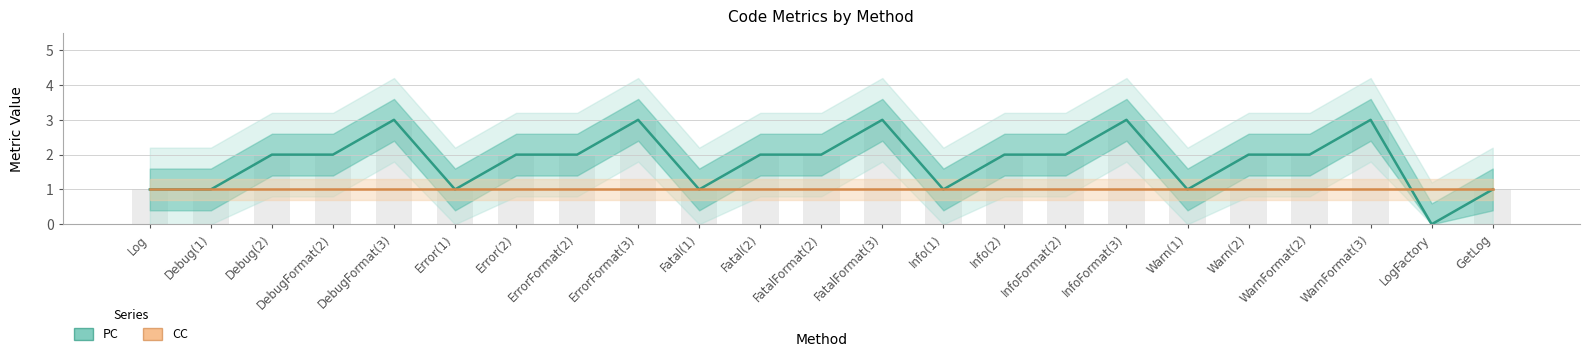

Which series has the widest spread of values?

PC